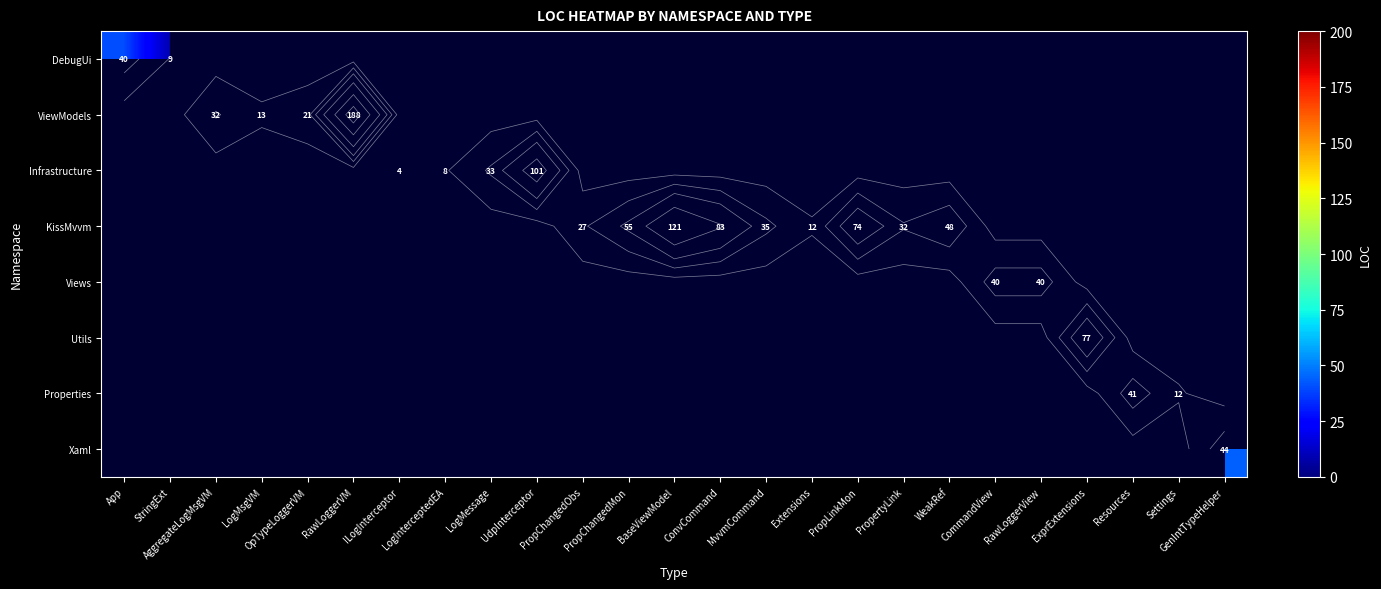

What is the difference between the maximum and minimum values in the DebugUi series?

31.0